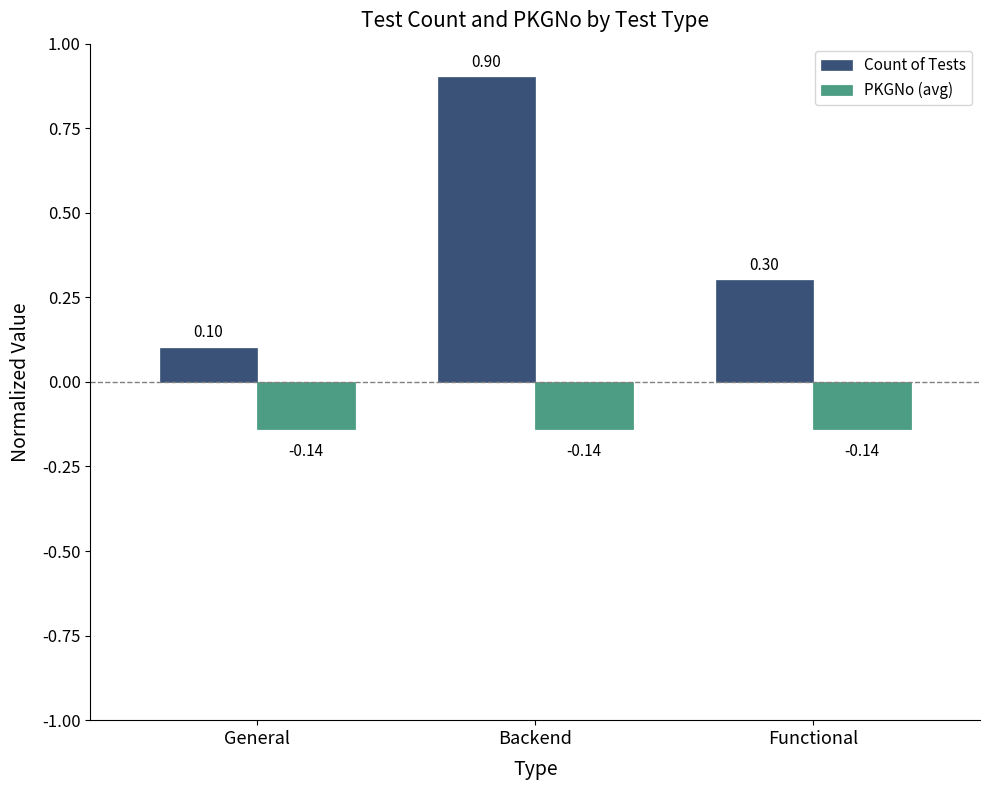

List the series in order of their overall mean, lowest first.

PKGNo (avg), Count of Tests